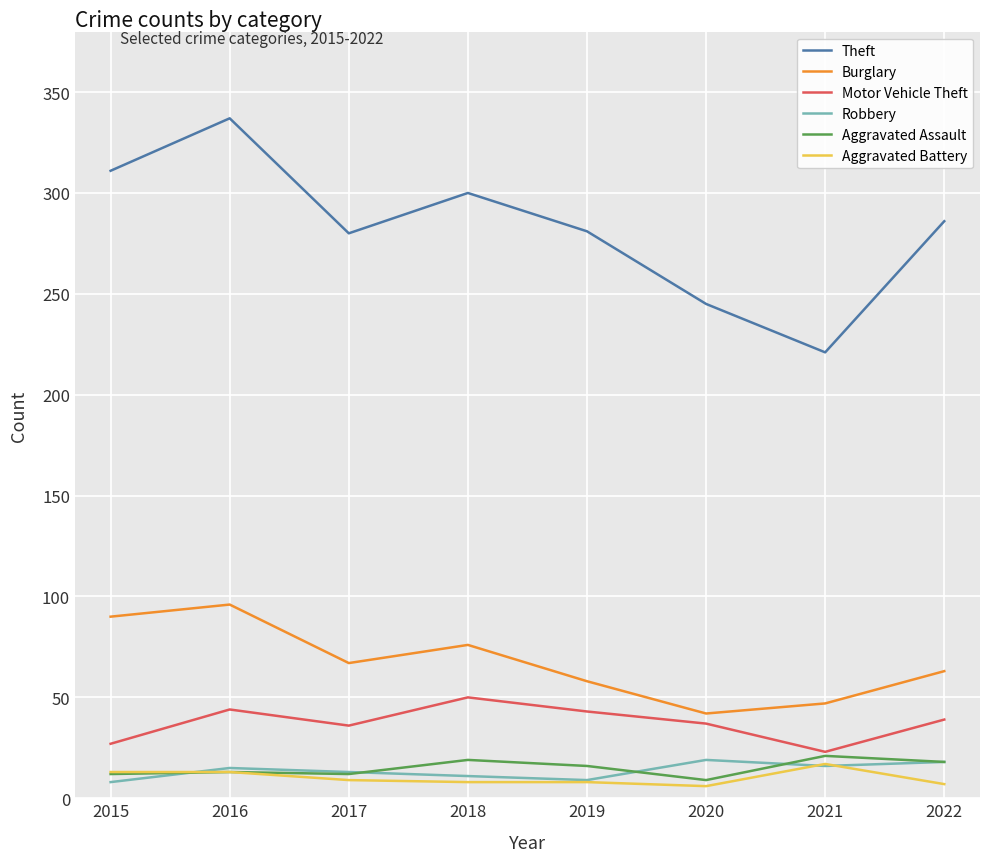

Read the Aggravated Assault value at 2017.

12